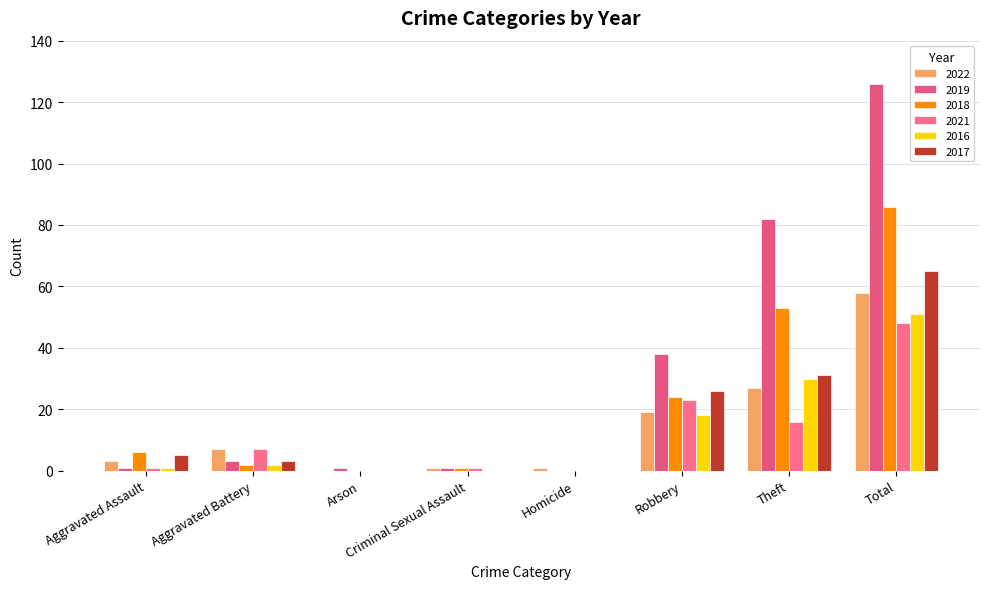

How many groups of bars are there?

8